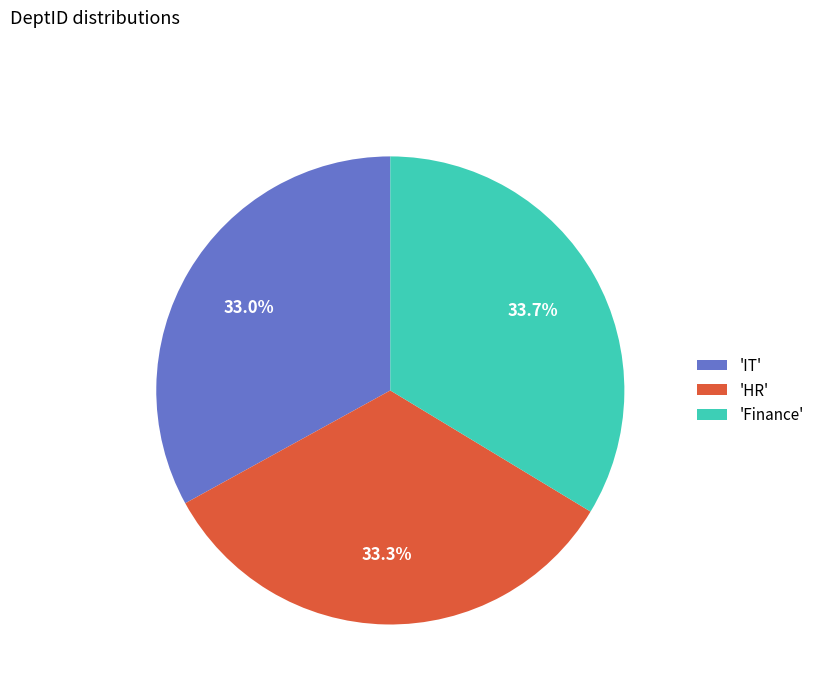

What portion of the pie excludes 'Finance'?

66.3%